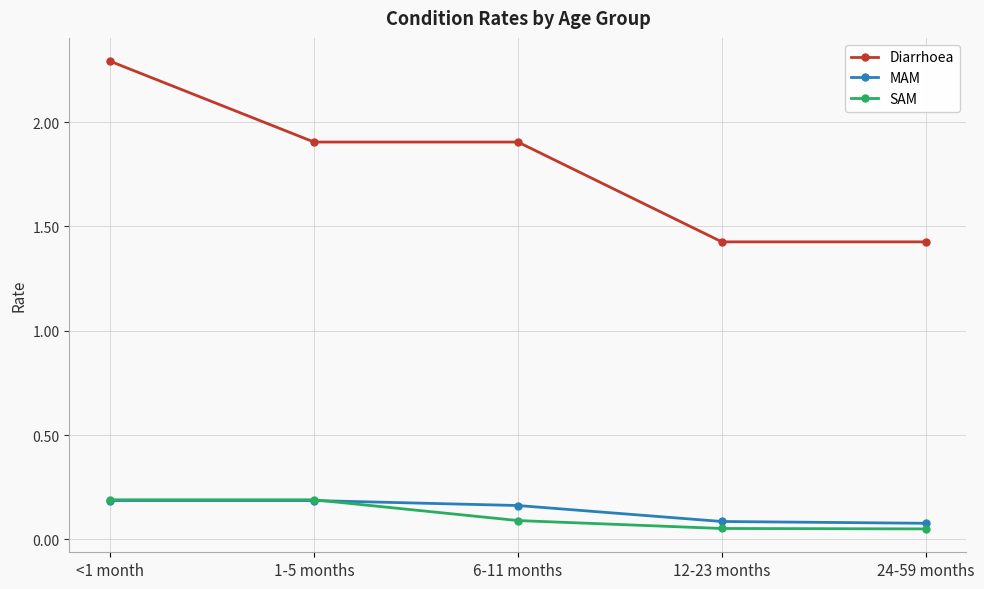

Which series has the largest total across all categories?

Diarrhoea